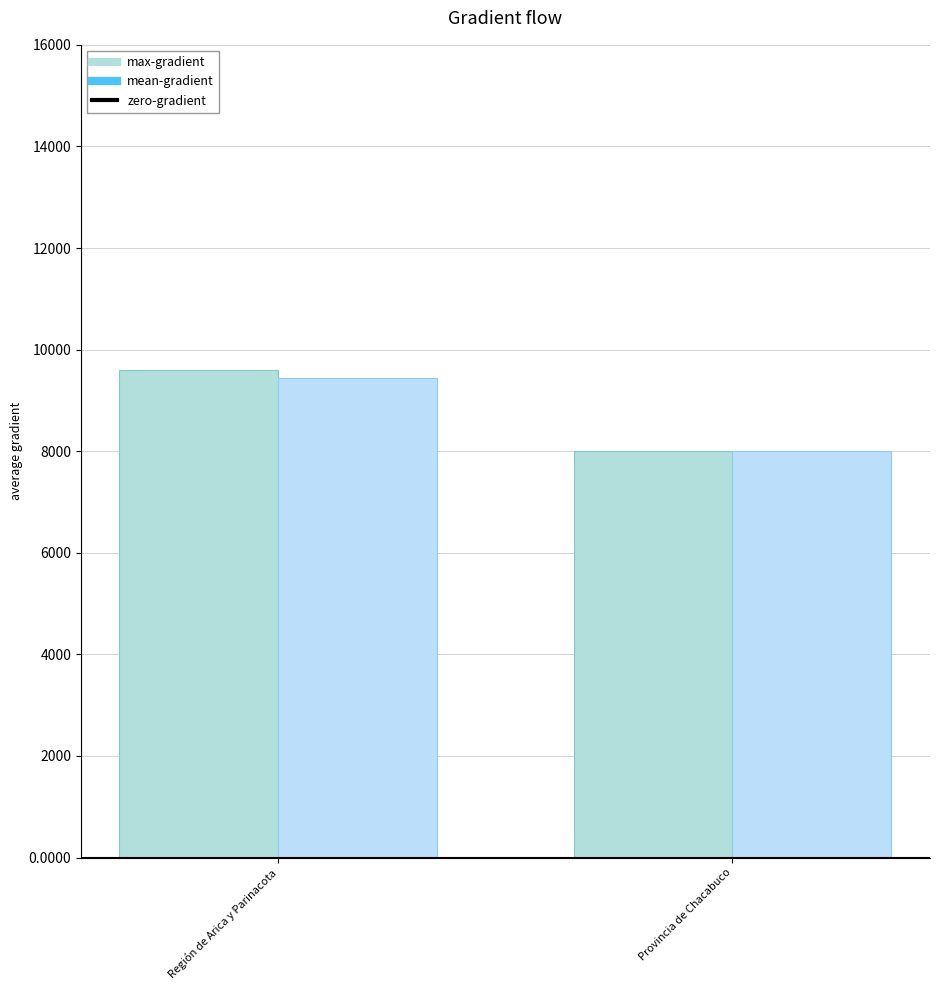

Count the number of categories in the chart.

2